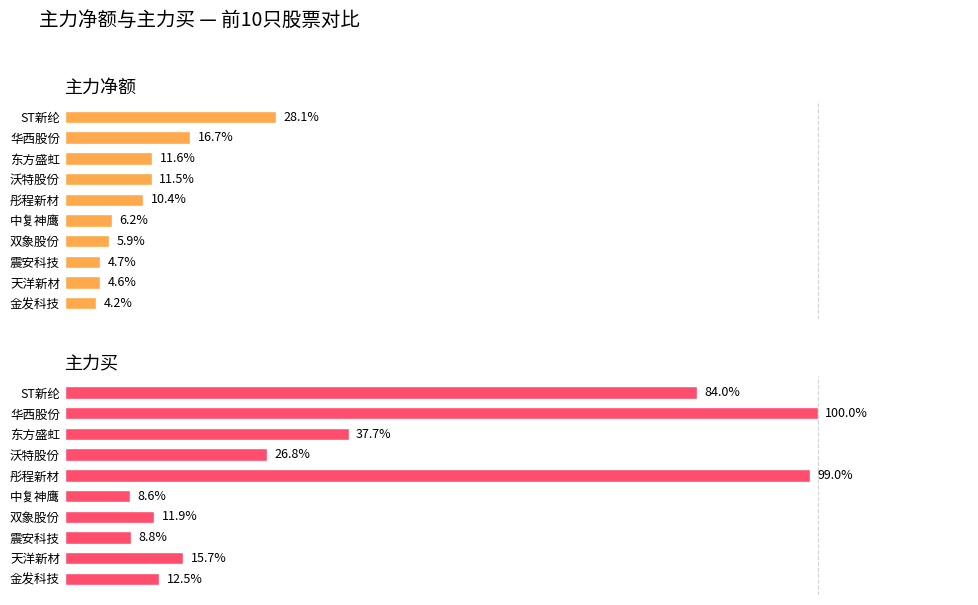

What is the average value of the 主力买 series?

40.5